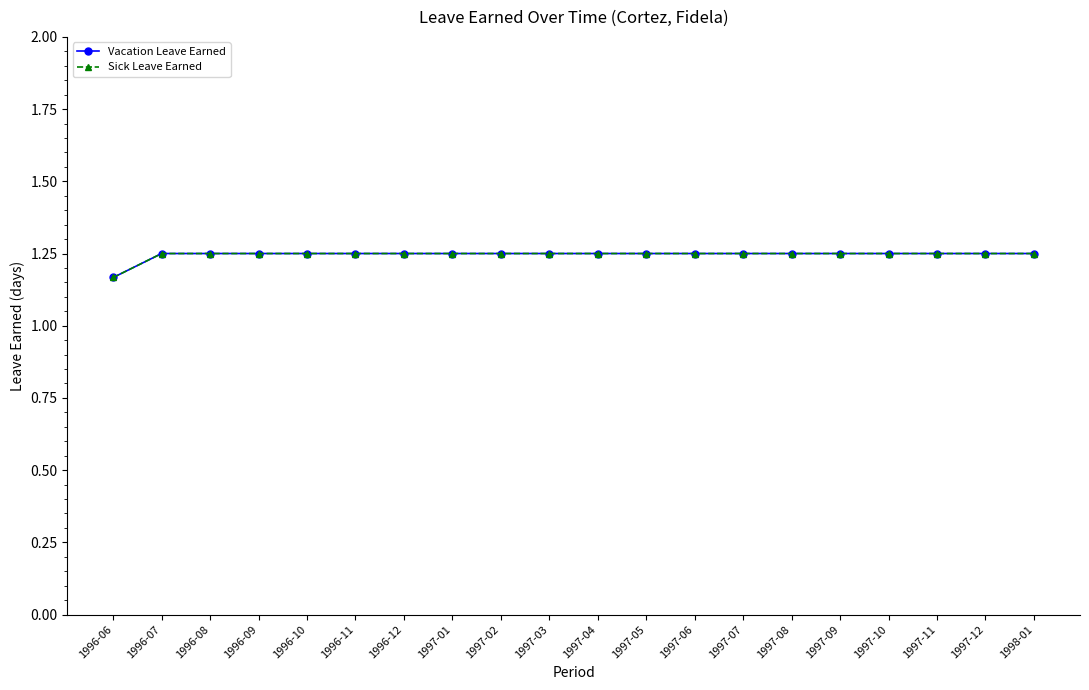

Reading right to left, transcribe all the data shown in this chart.

Vacation Leave Earned: 1998-01=1.2	1997-12=1.2	1997-11=1.2	1997-10=1.2	1997-09=1.2	1997-08=1.2	1997-07=1.2	1997-06=1.2	1997-05=1.2	1997-04=1.2	1997-03=1.2	1997-02=1.2	1997-01=1.2	1996-12=1.2	1996-11=1.2	1996-10=1.2	1996-09=1.2	1996-08=1.2	1996-07=1.2	1996-06=1.2
Sick Leave Earned: 1998-01=1.2	1997-12=1.2	1997-11=1.2	1997-10=1.2	1997-09=1.2	1997-08=1.2	1997-07=1.2	1997-06=1.2	1997-05=1.2	1997-04=1.2	1997-03=1.2	1997-02=1.2	1997-01=1.2	1996-12=1.2	1996-11=1.2	1996-10=1.2	1996-09=1.2	1996-08=1.2	1996-07=1.2	1996-06=1.2